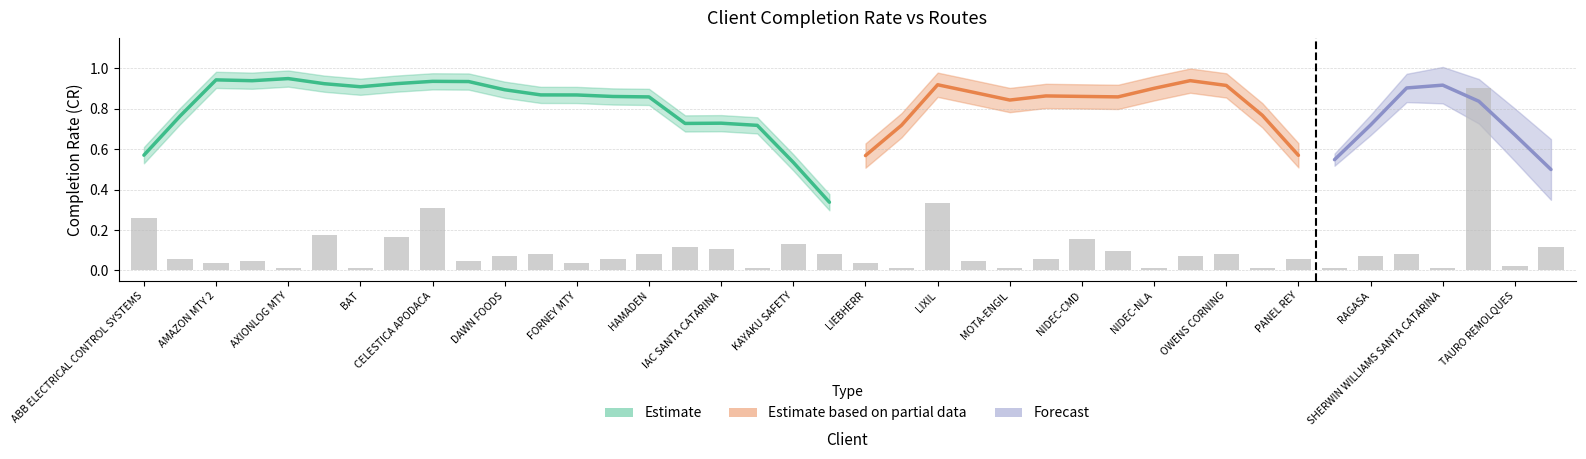

The chart shows a value of 0.0 at NIDEC-NLA. True or false?

True